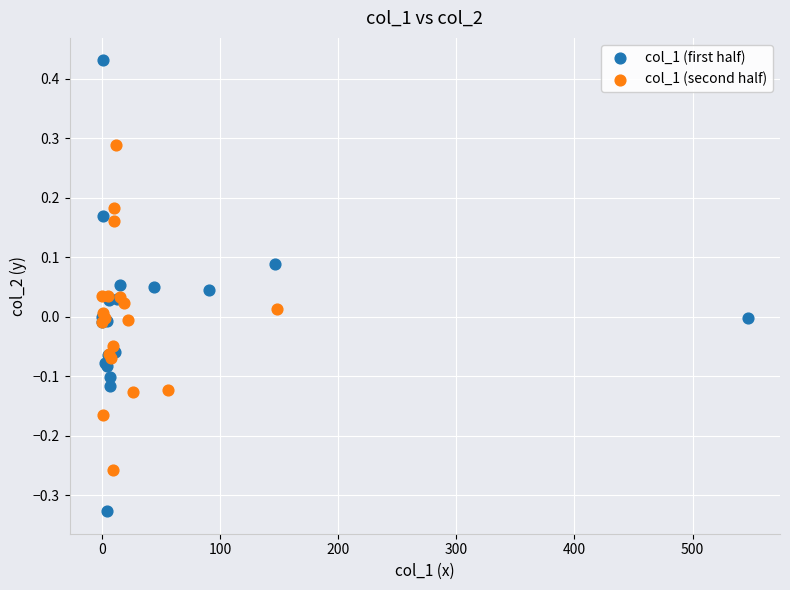

Which series reaches the maximum Y coordinate?

col_1 (first half)